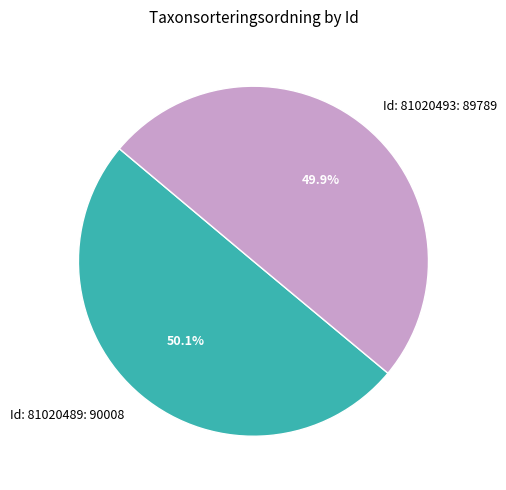

Approximately how many times larger is the value at Id: 81020493: 89789 compared to Id: 81020489: 90008?

1.0